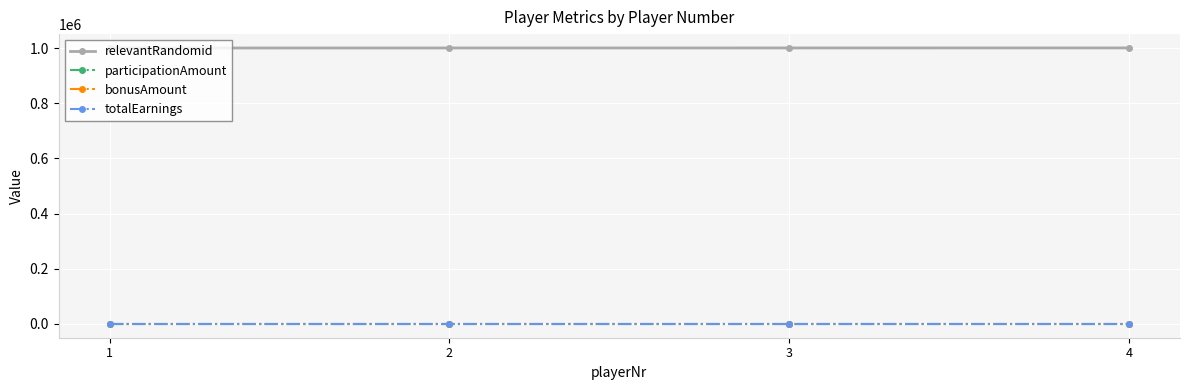

What is the value of the totalEarnings point at the 3rd from the left?

1